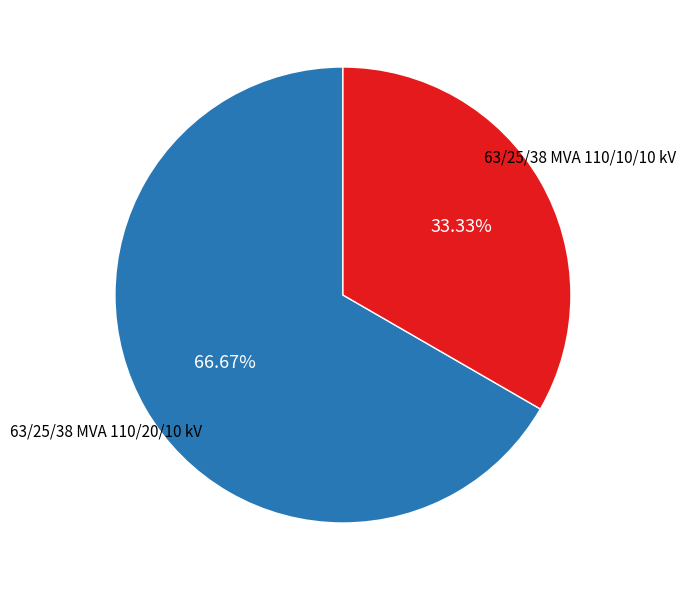

How many segments does this pie chart have?

2